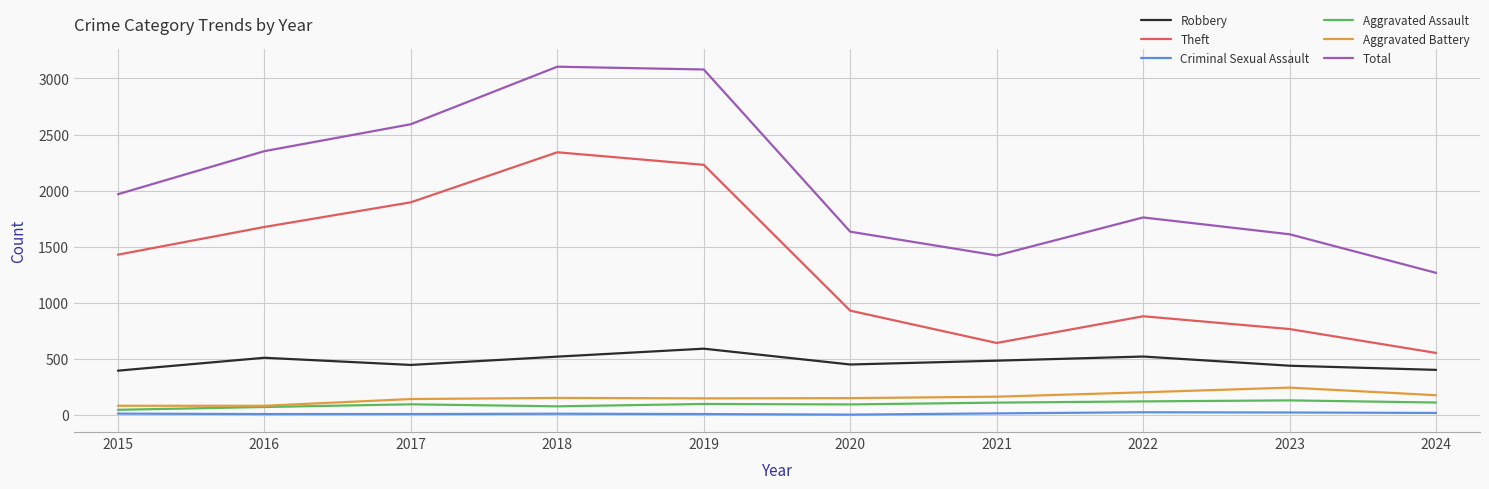

What is the spread (max minus min) of values at 2024?

1249